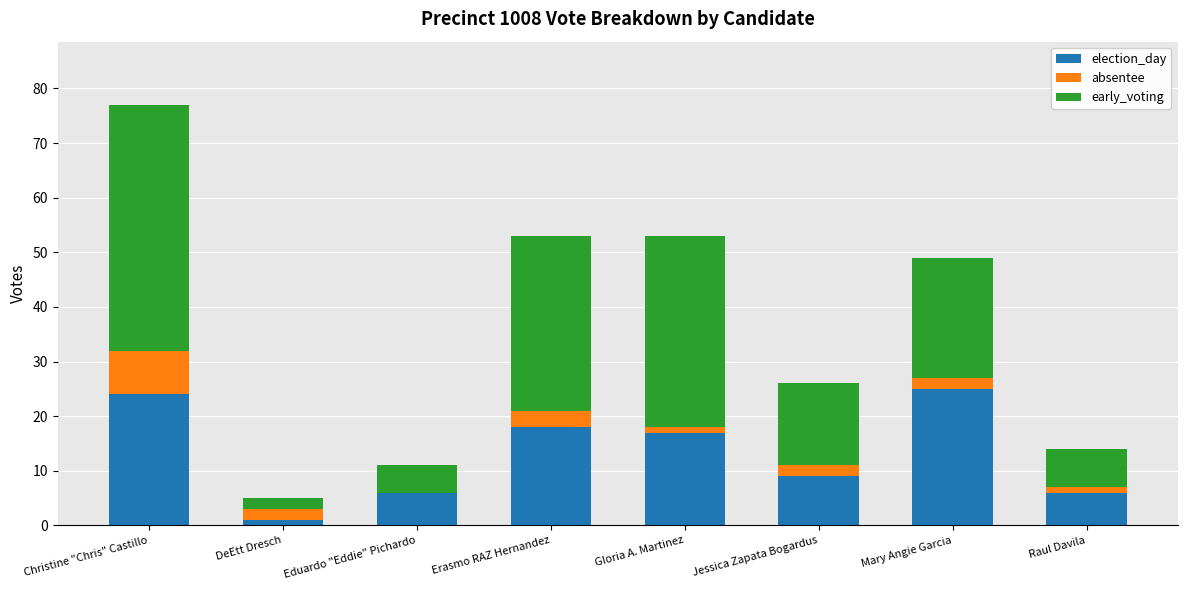

What is the total value across all series at Christine "Chris" Castillo?

77